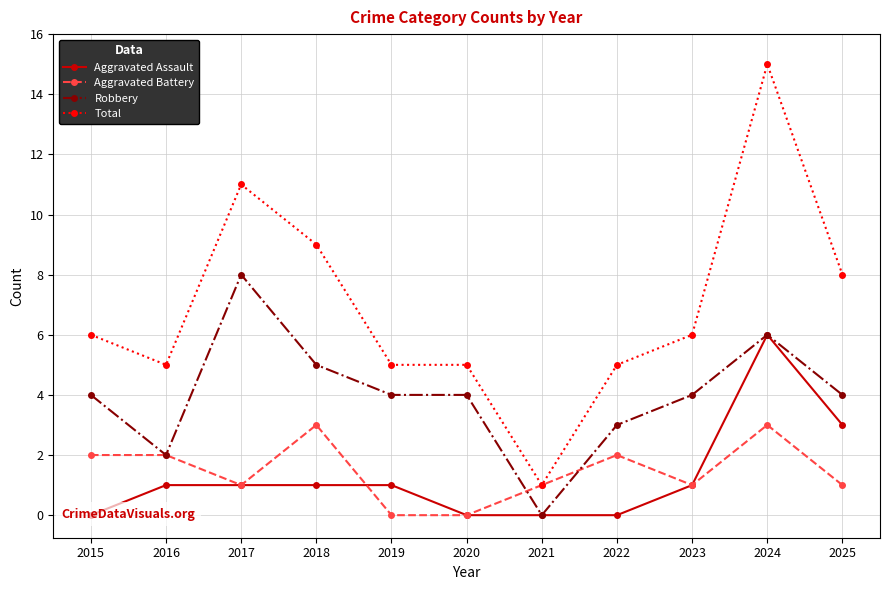

In Aggravated Battery, how many points are higher than both neighbors (excluding endpoints)?

3